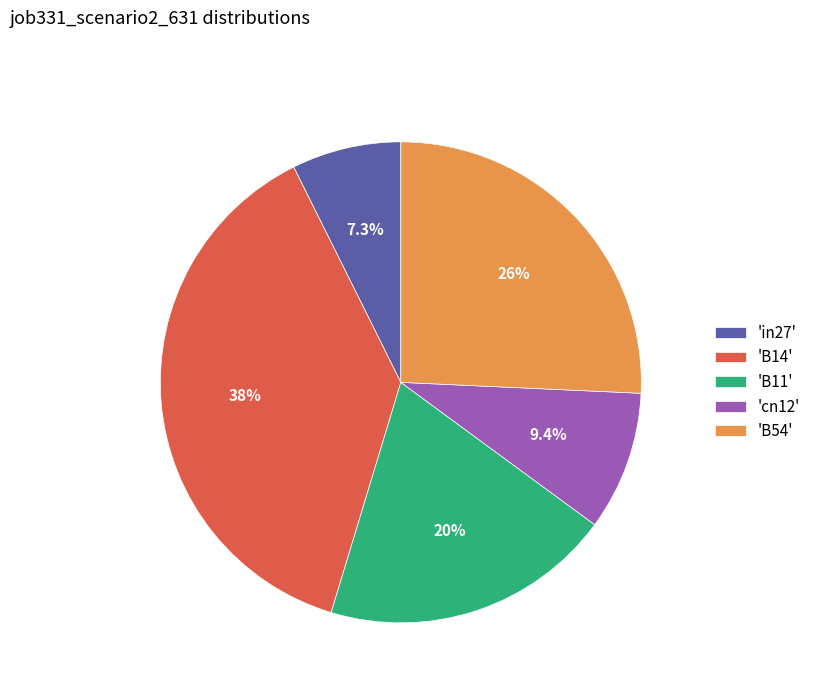

Is there a majority slice in this chart?

No